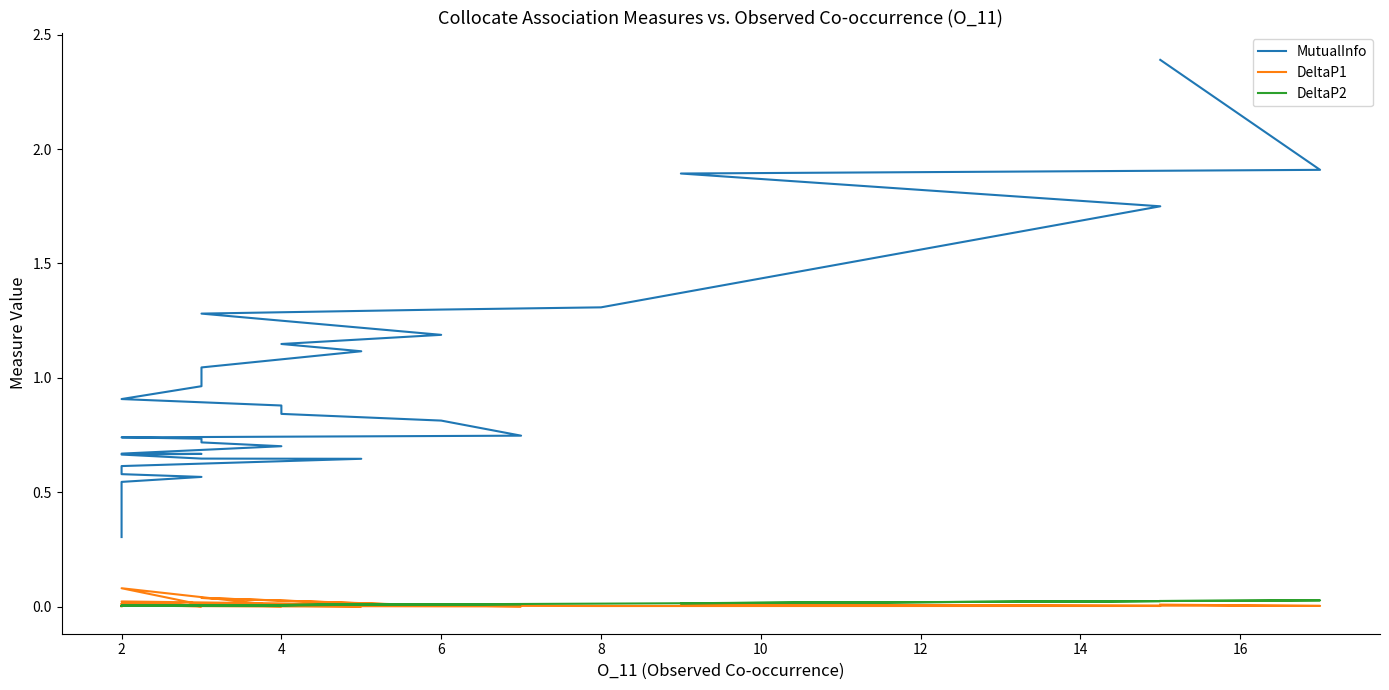

List the series in order of their peak value, highest first.

MutualInfo, DeltaP1, DeltaP2